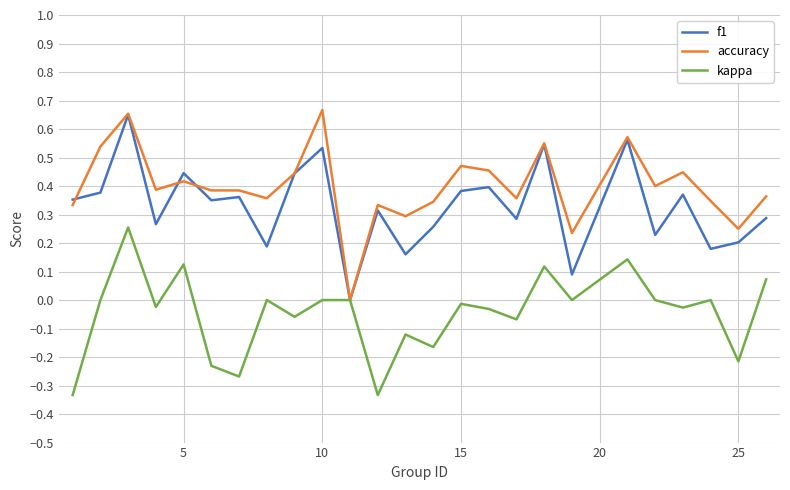

Which series has the largest total across all categories?

accuracy